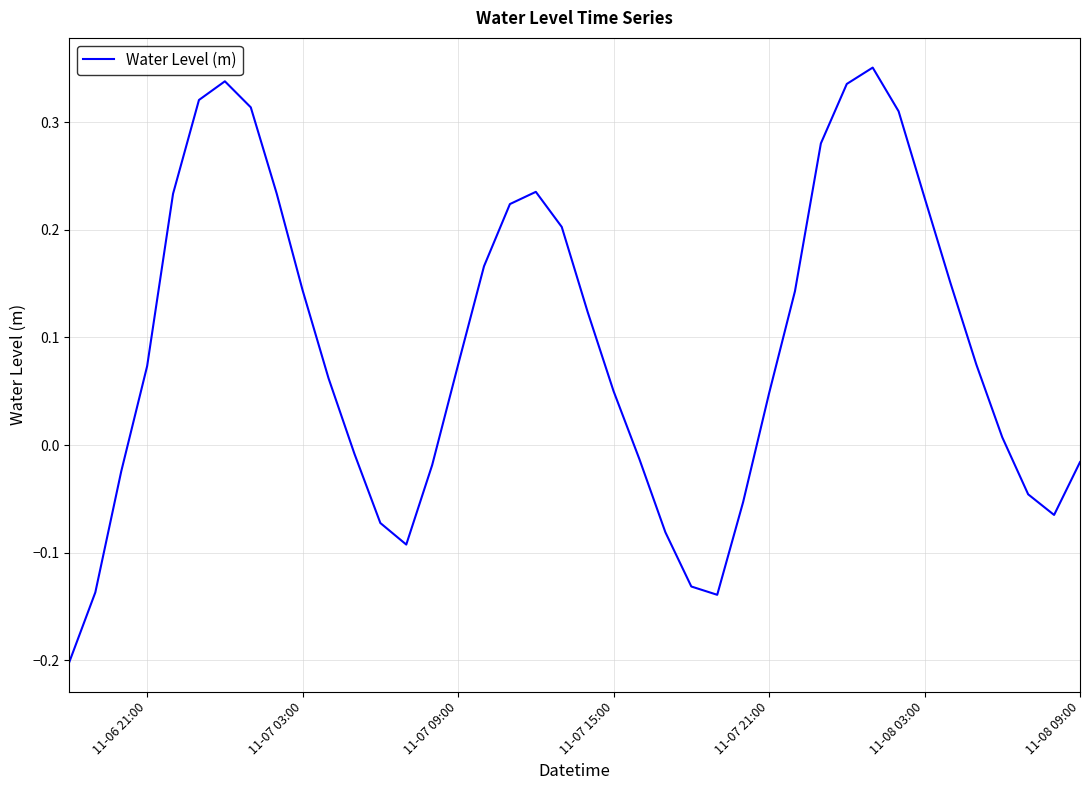

What is the difference between the maximum and minimum values?

0.6